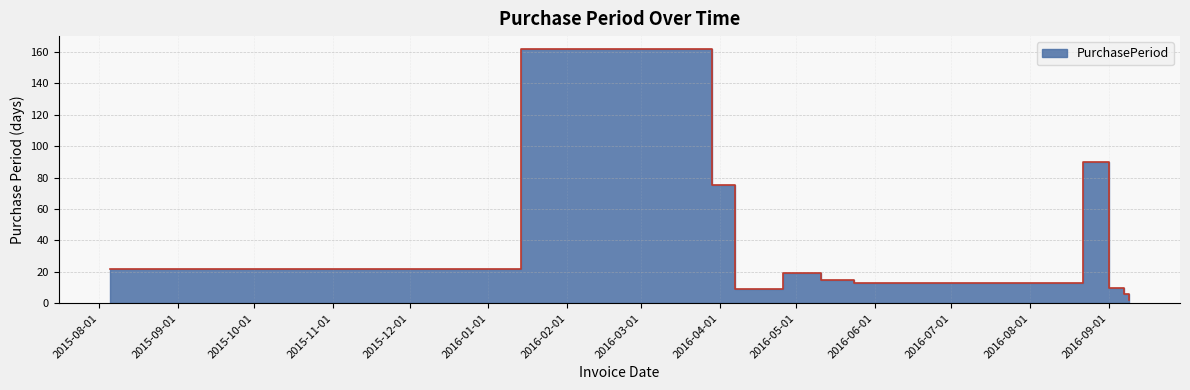

What is the difference between the maximum and second lowest values?

156